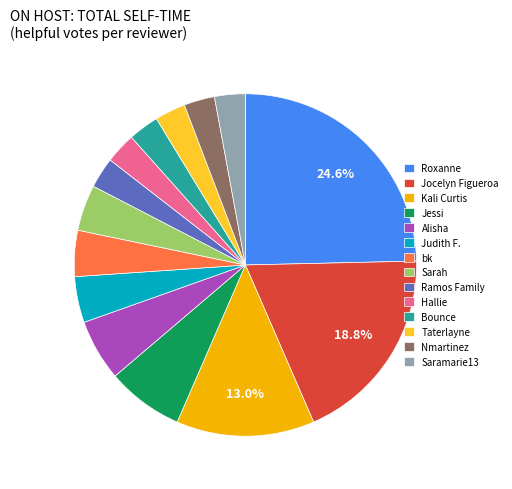

To the nearest percent, what percentage of the pie is bk?

4%